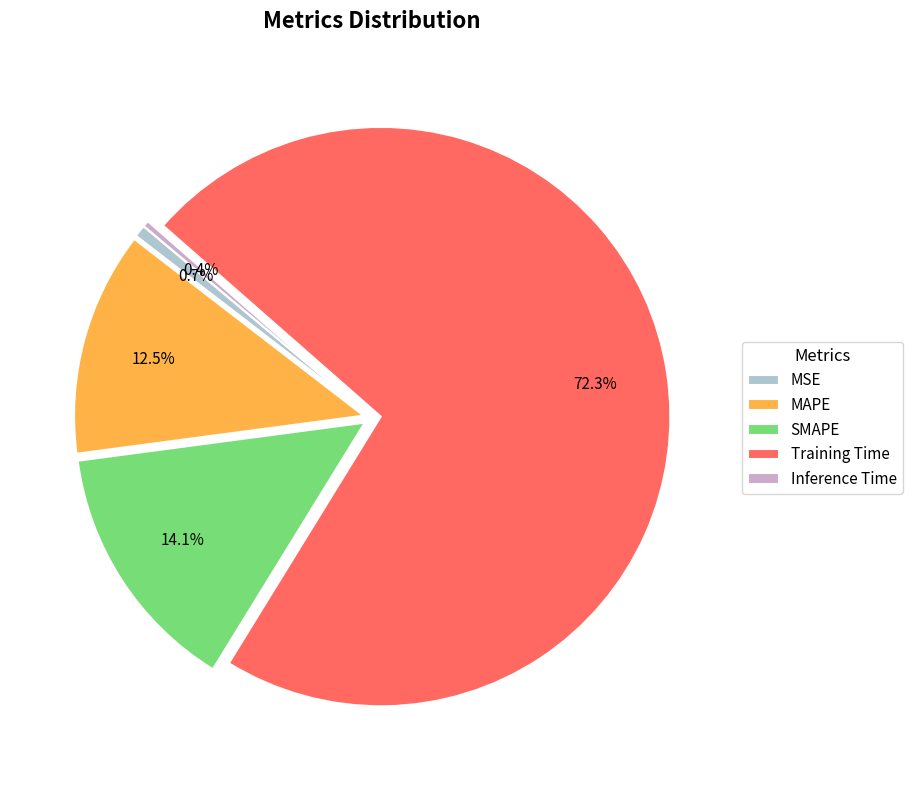

What is the largest slice in the pie chart?

Training Time